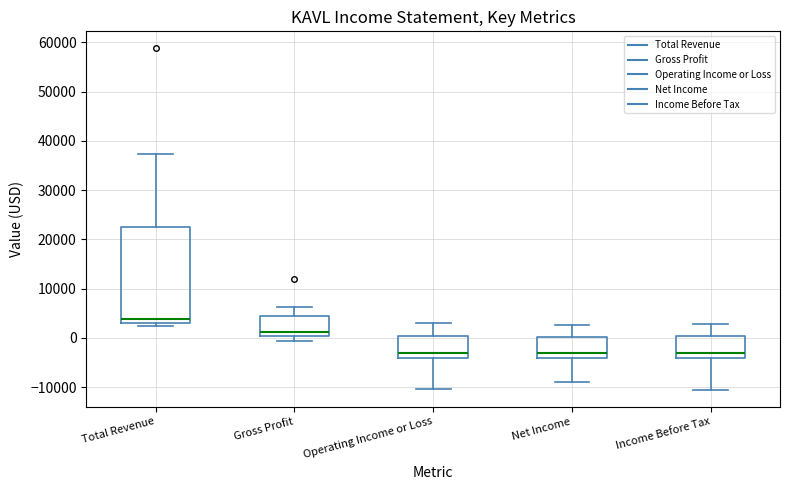

Reading left to right, transcribe this box plot: for each box, give where its median line is, the range the box spans, and where its two whiskers end, as read against the y-axis. The values are not printed on the chart, so give them approximately, as read against the axis.

Total Revenue: median 4000, box 3000 to 23000, whiskers 3000 (just below the box's lower edge) to 37000
Gross Profit: median 1000, box 0 to 4000, whiskers -1000 to 6000
Operating Income or Loss: median -3000, box -4000 to 0, whiskers -10000 to 3000
Net Income: median -3000, box -4000 to 0, whiskers -9000 to 3000
Income Before Tax: median -3000, box -4000 to 0, whiskers -10000 to 3000